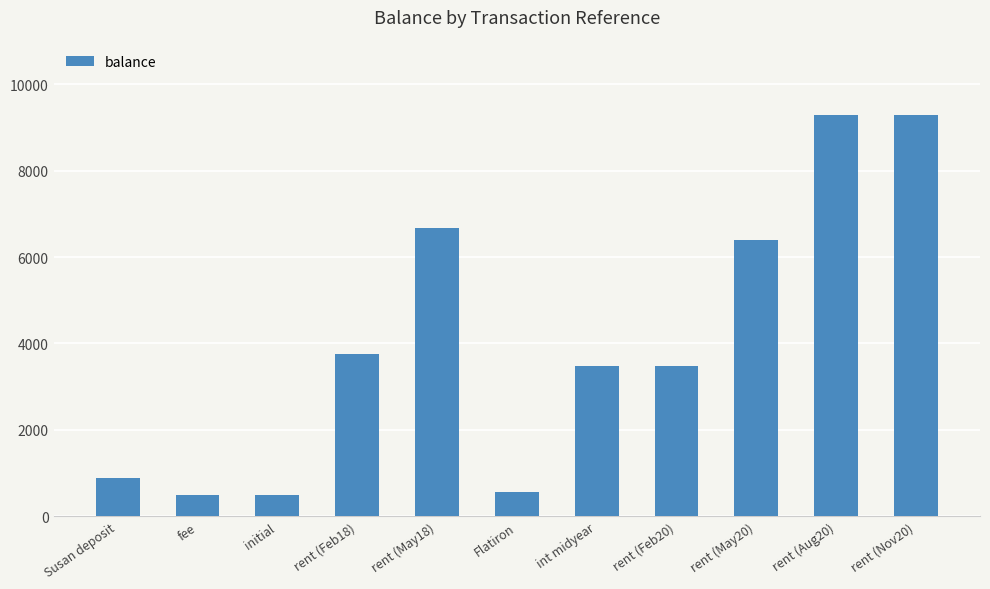

What is the label of the 2nd bar from the left?

fee